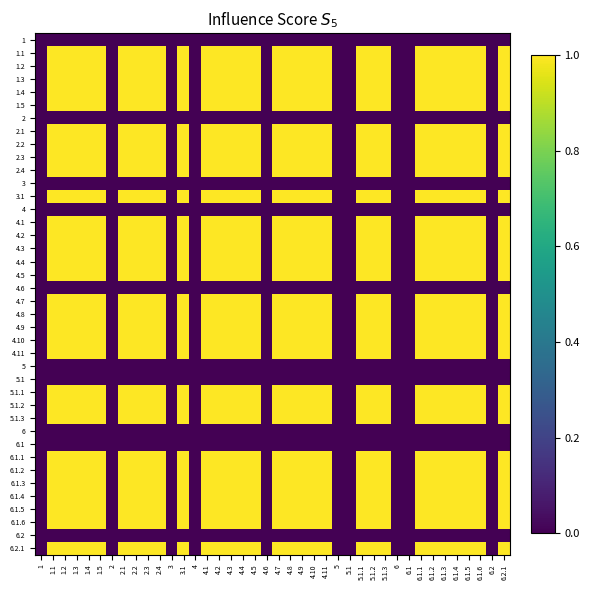

At which category is the sum across all series the highest?

1.1